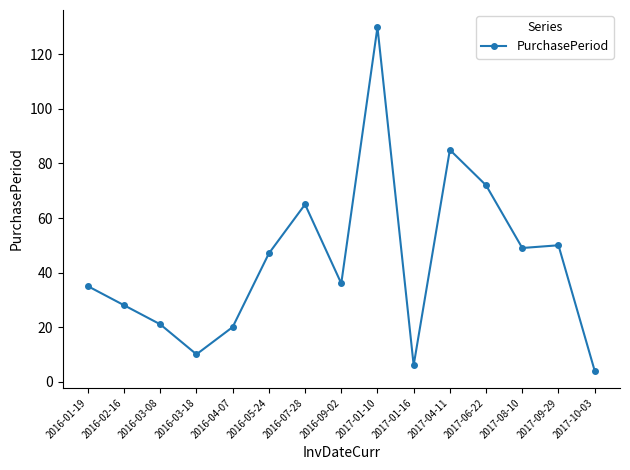

What is the approximate value at 2017-04-11?

85